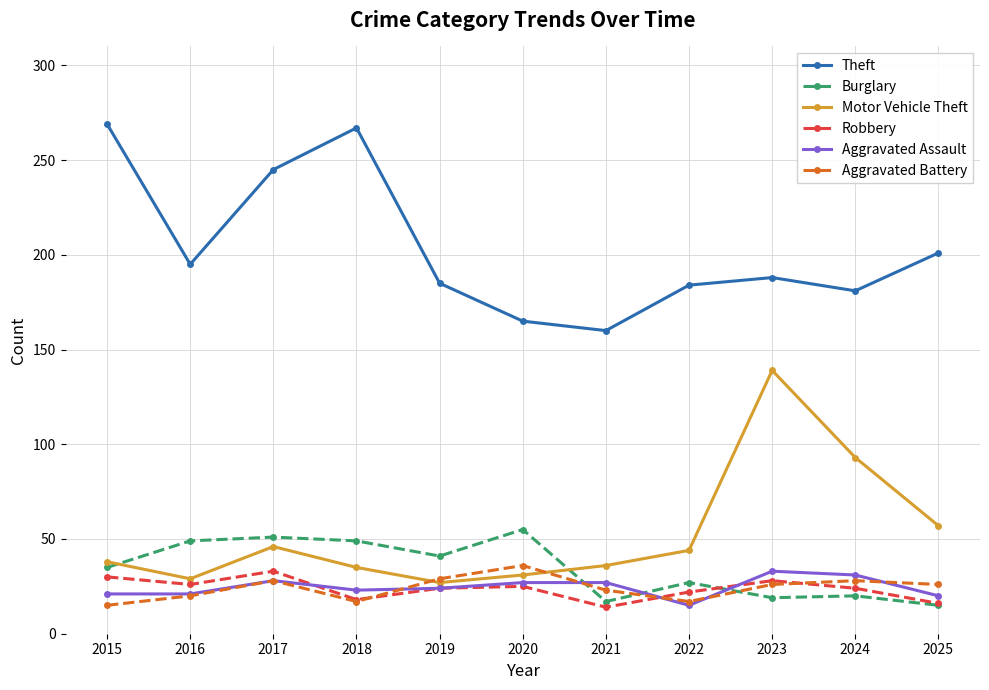

What is the smallest value displayed?

14